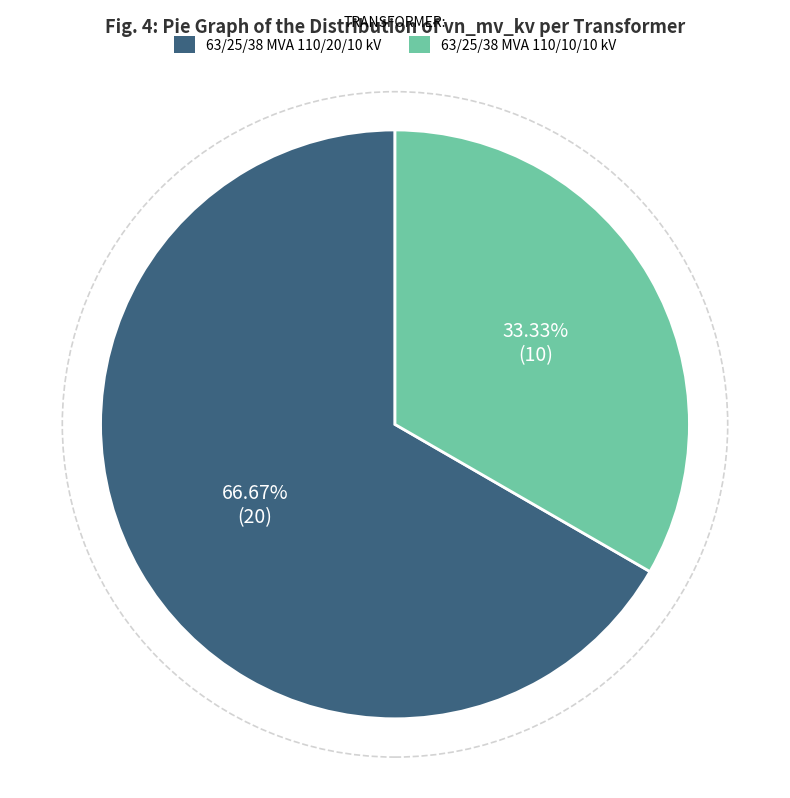

To the nearest percent, what percentage of the pie is 63/25/38 MVA 110/10/10 kV?

33%